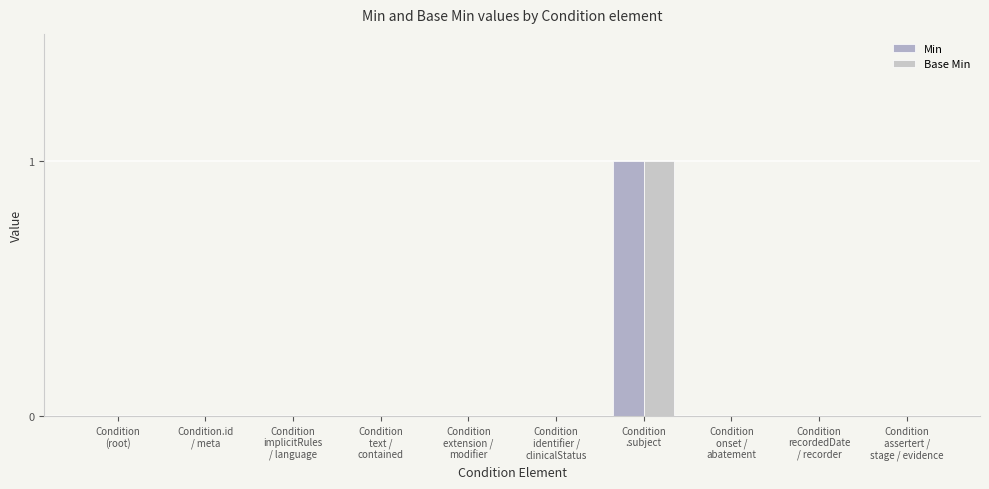

At which label is Min closest to 0?

Condition
(root)